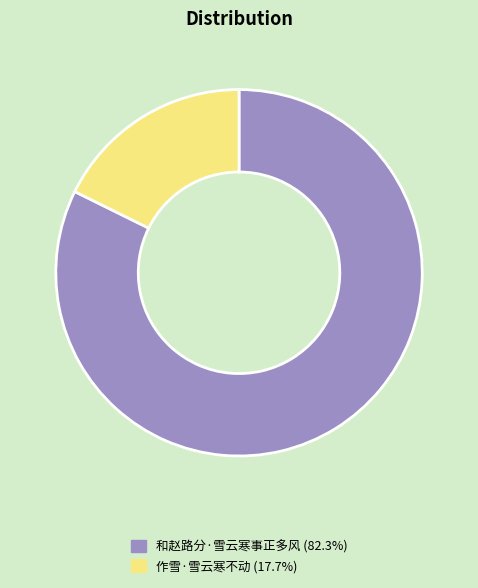

Which has a higher value, 和赵路分·雪云寒事正多风 or 作雪·雪云寒不动?

和赵路分·雪云寒事正多风